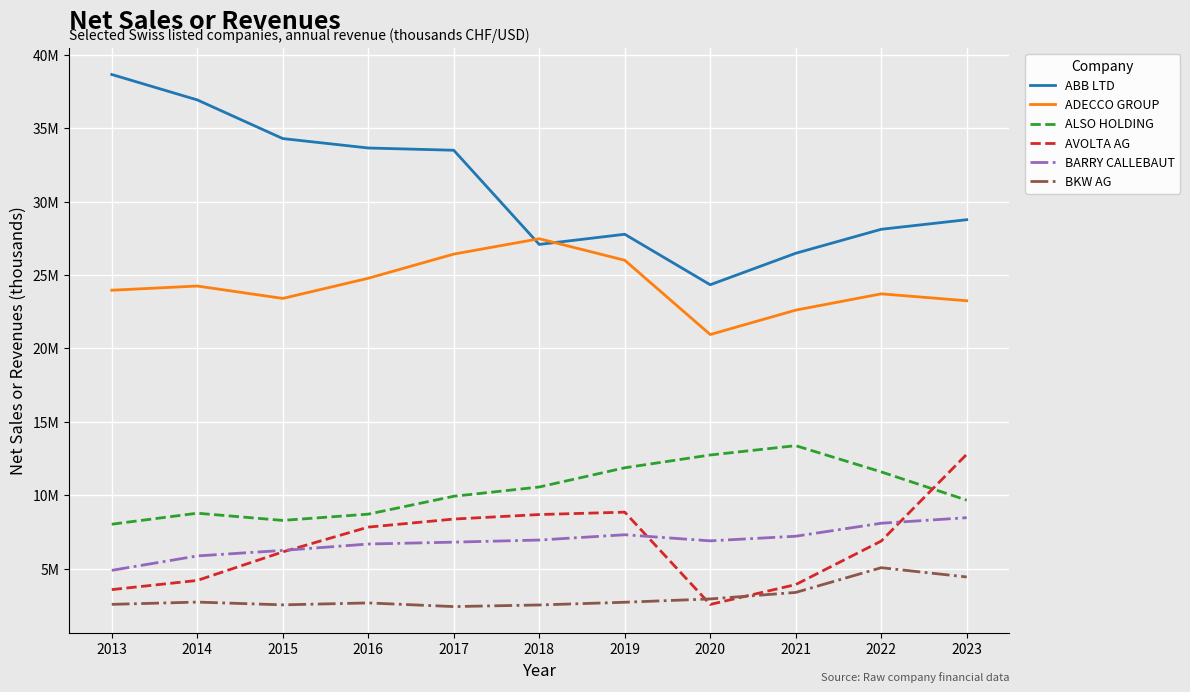

Does the chart display data point markers on the line(s)?

No